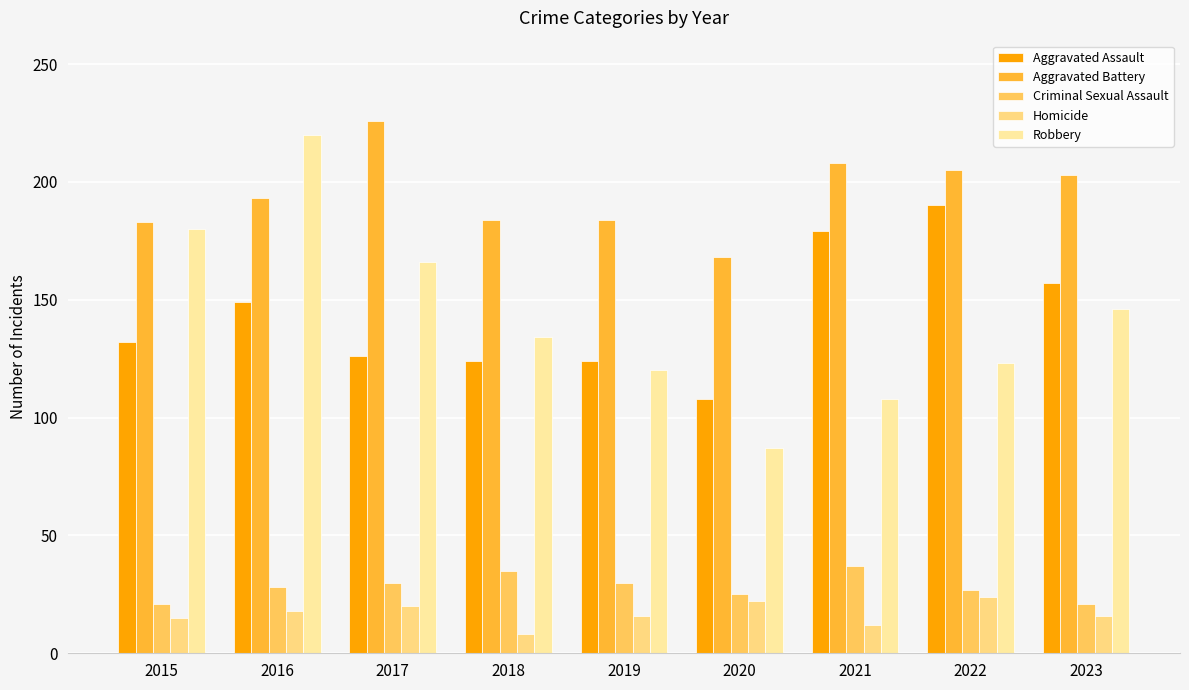

Which category has the lowest value in the Aggravated Battery series?

2020